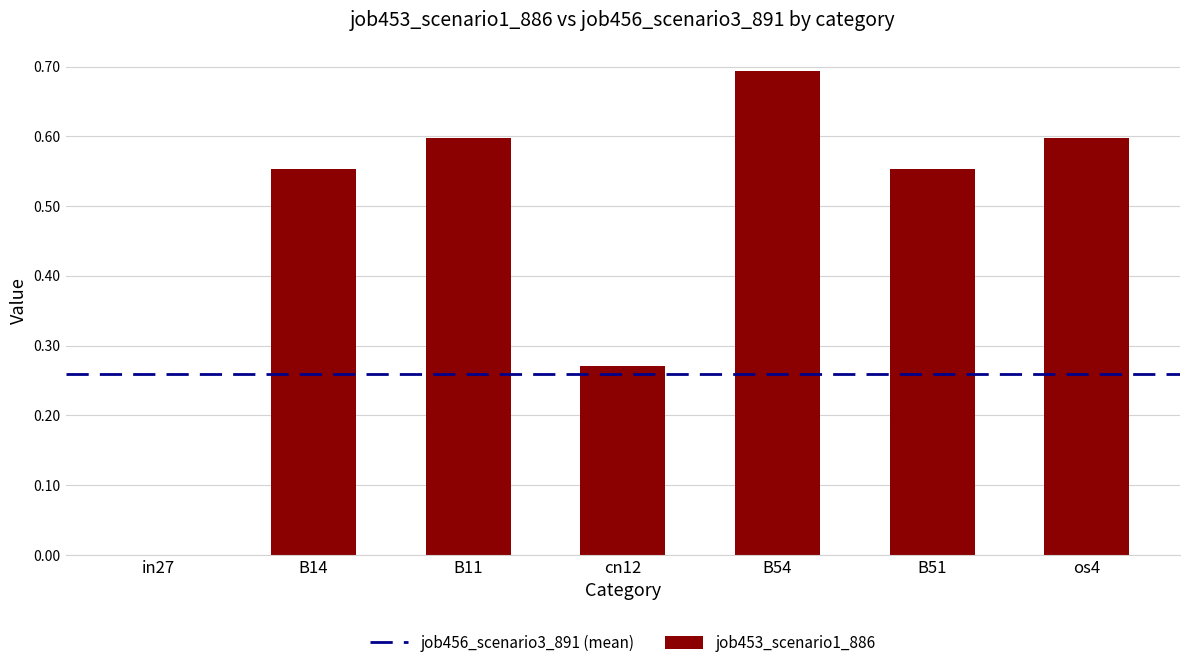

Where is the data nearest to the value 0?

in27